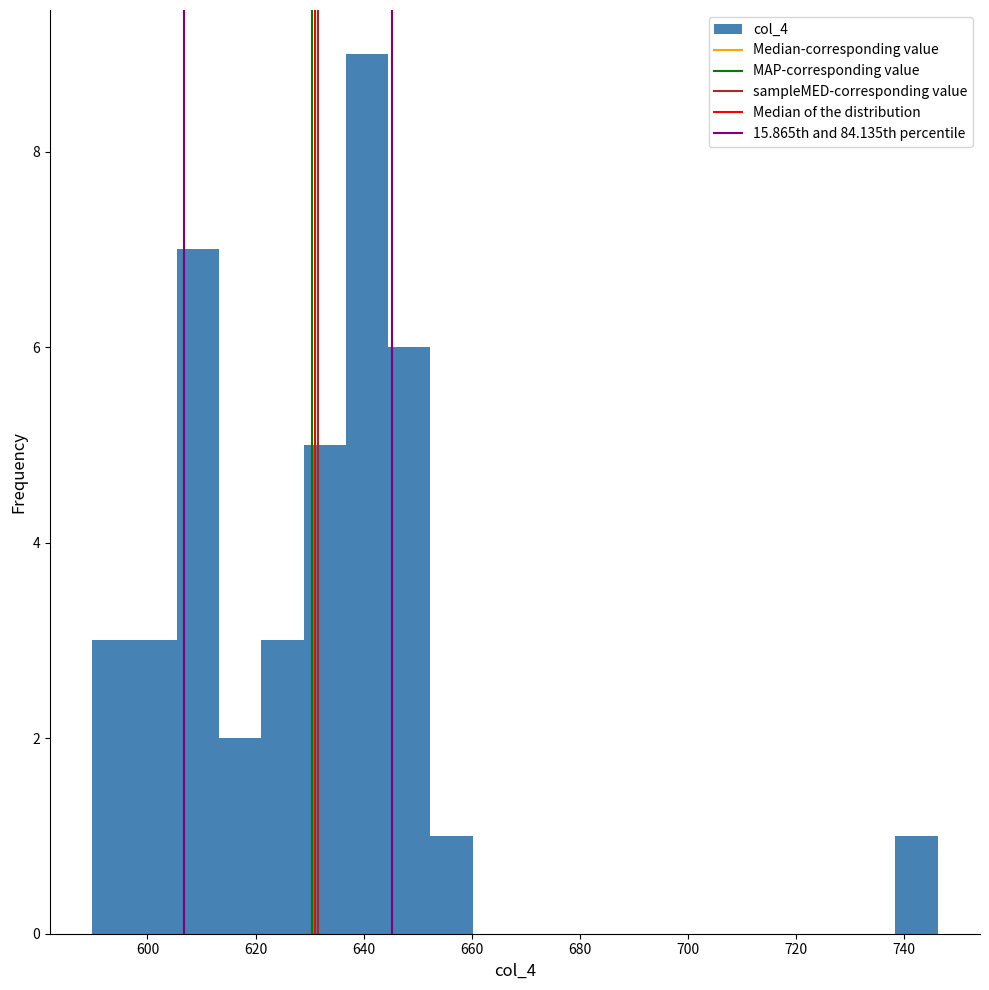

Around what value on the x-axis is the tallest bar? Give the approximate position of its centre, as read against the axis.

640